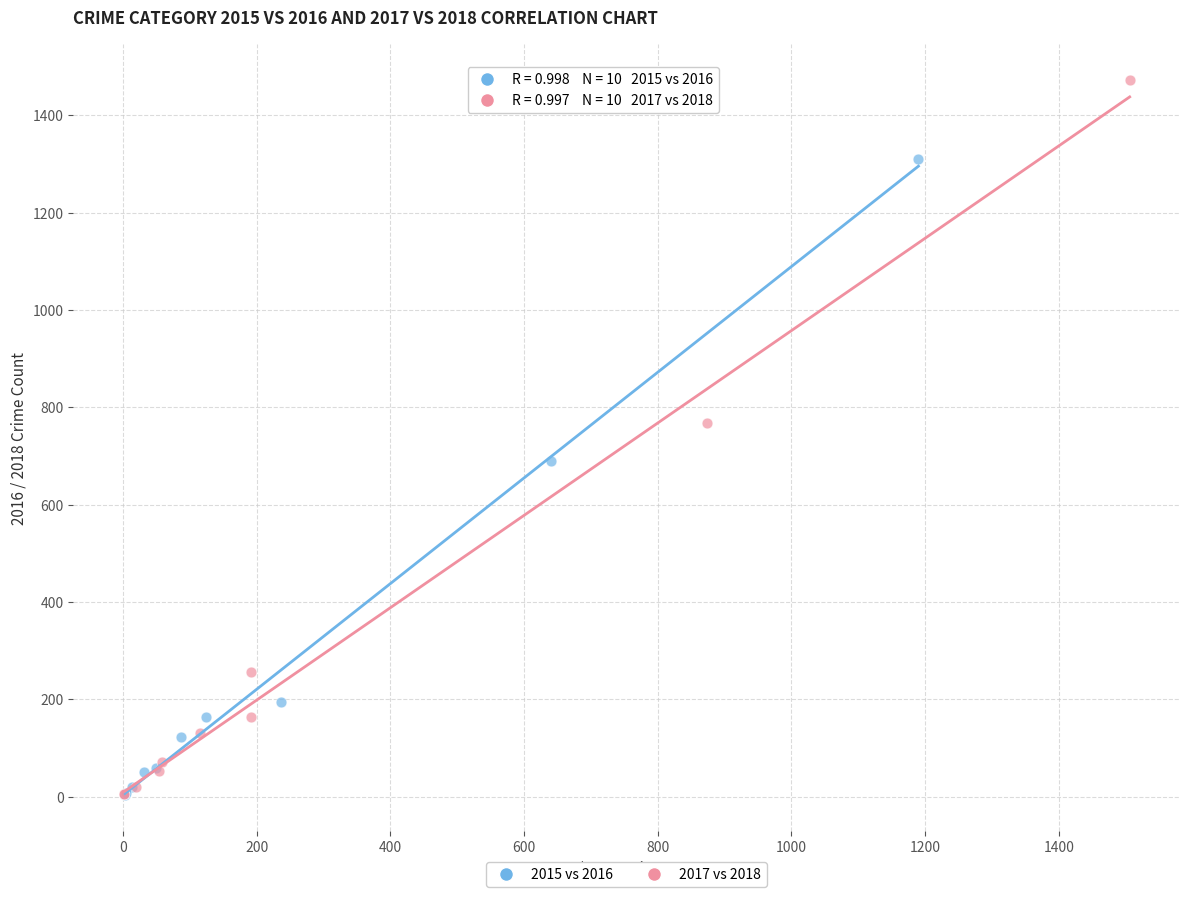

Which series contains the highest Y value?

2017 vs 2018